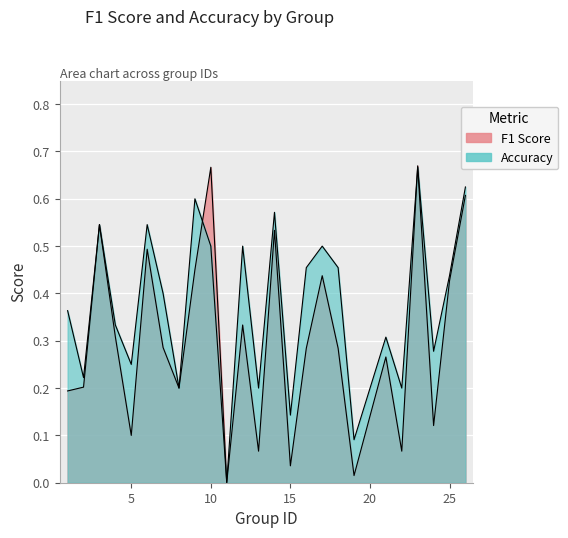

Reading right to left, extract all data points from this chart.

f1: 26=0.6	25=0.4	24=0.1	23=0.7	22=0.1	21=0.3	19=0.0	18=0.3	17=0.4	16=0.3	15=0.0	14=0.5	13=0.1	12=0.3	11=0.0	10=0.7	9=0.5	8=0.2	7=0.3	6=0.5	5=0.1	4=0.3	3=0.5	2=0.2	1=0.2
accuracy: 26=0.6	25=0.4	24=0.3	23=0.7	22=0.2	21=0.3	19=0.1	18=0.5	17=0.5	16=0.5	15=0.1	14=0.6	13=0.2	12=0.5	11=0.0	10=0.5	9=0.6	8=0.2	7=0.4	6=0.5	5=0.2	4=0.3	3=0.5	2=0.2	1=0.4